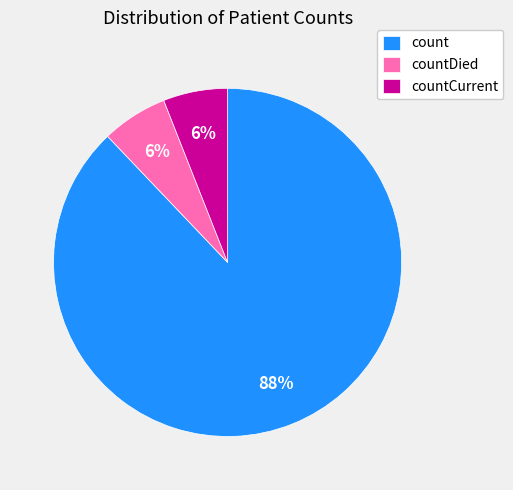

Is the sum of count and countCurrent greater than half?

Yes